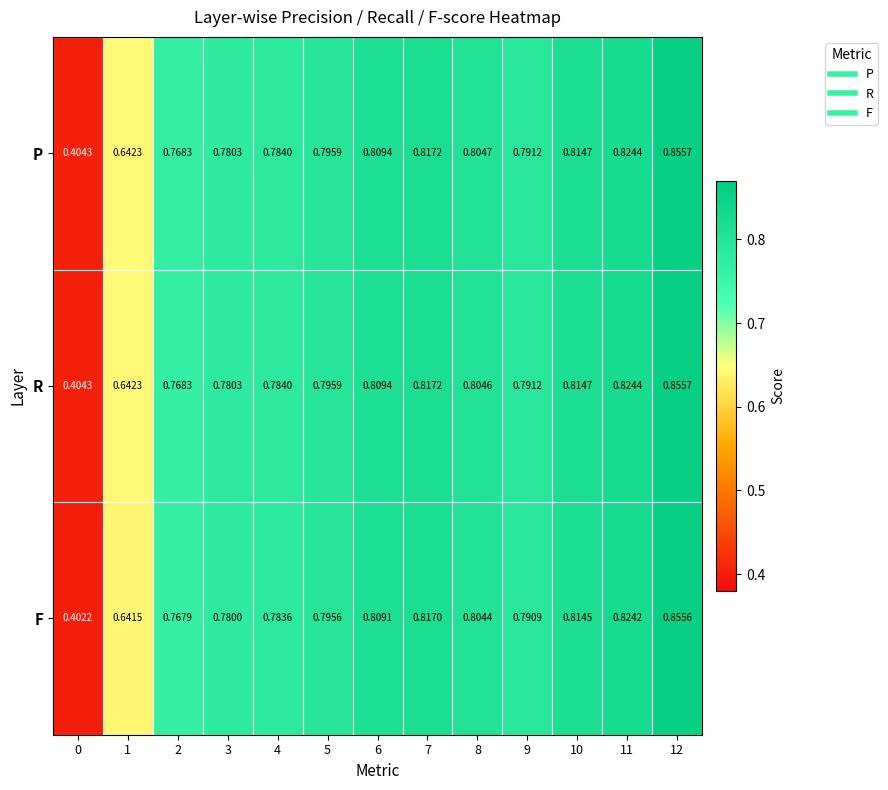

Is the value of P at 8 greater than the value of R at 9?

Yes